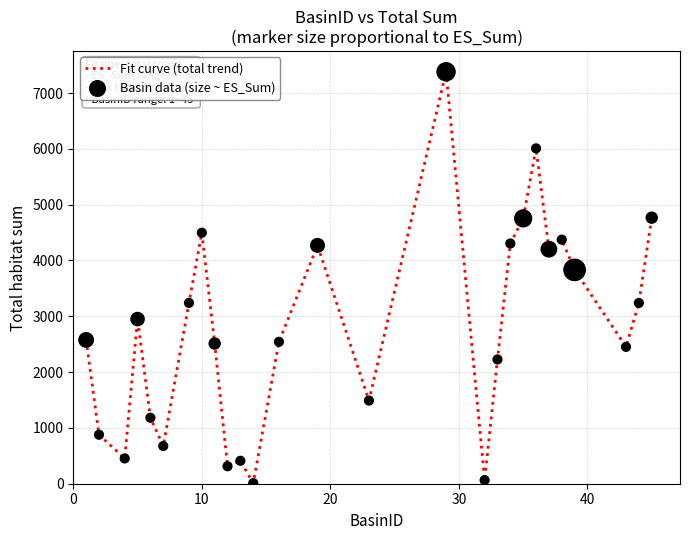

What is the greatest value displayed?

7381.0